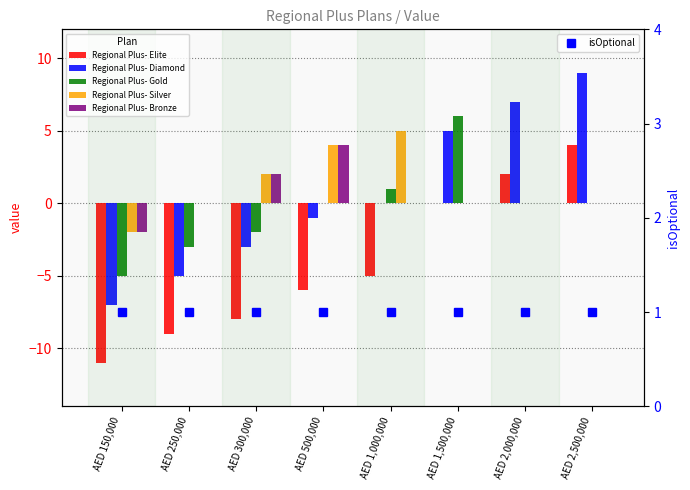

What is the difference between the maximum and minimum values in the Regional Plus- Elite series?

15